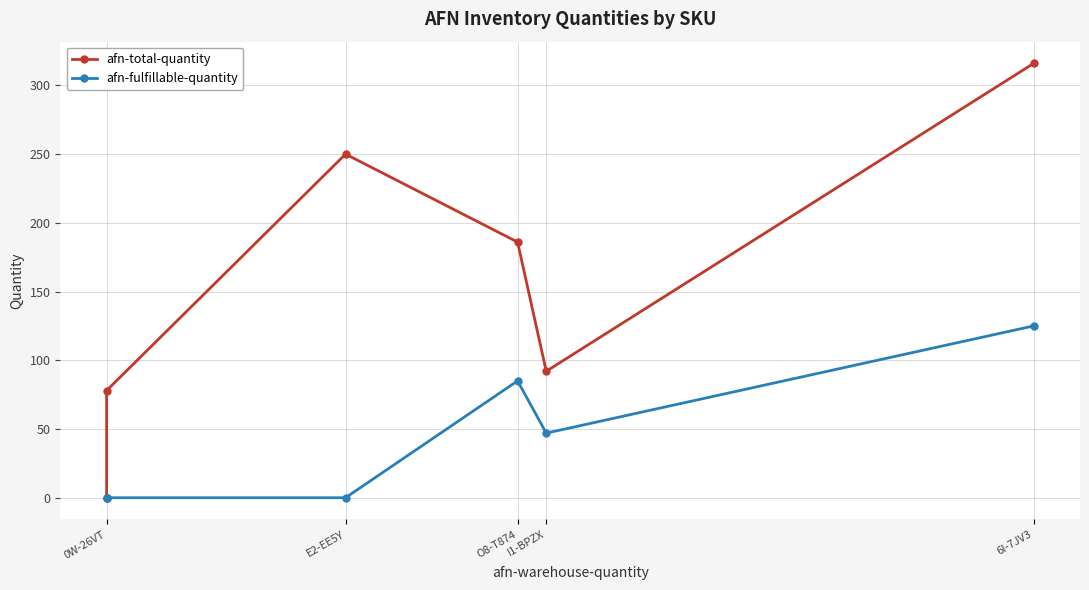

How many lines are shown in the chart?

2